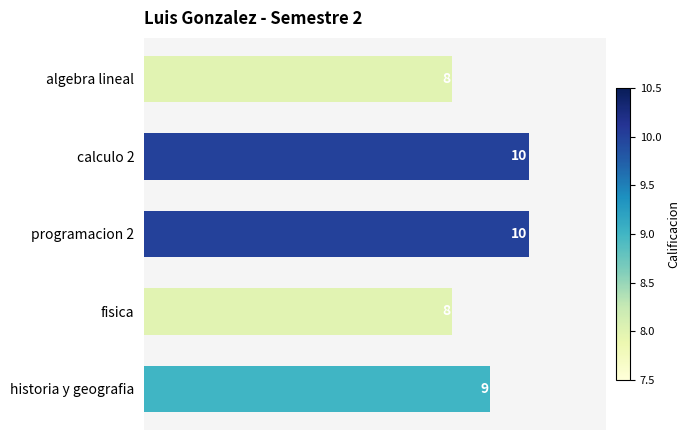

What is the minimum value shown in the chart?

8